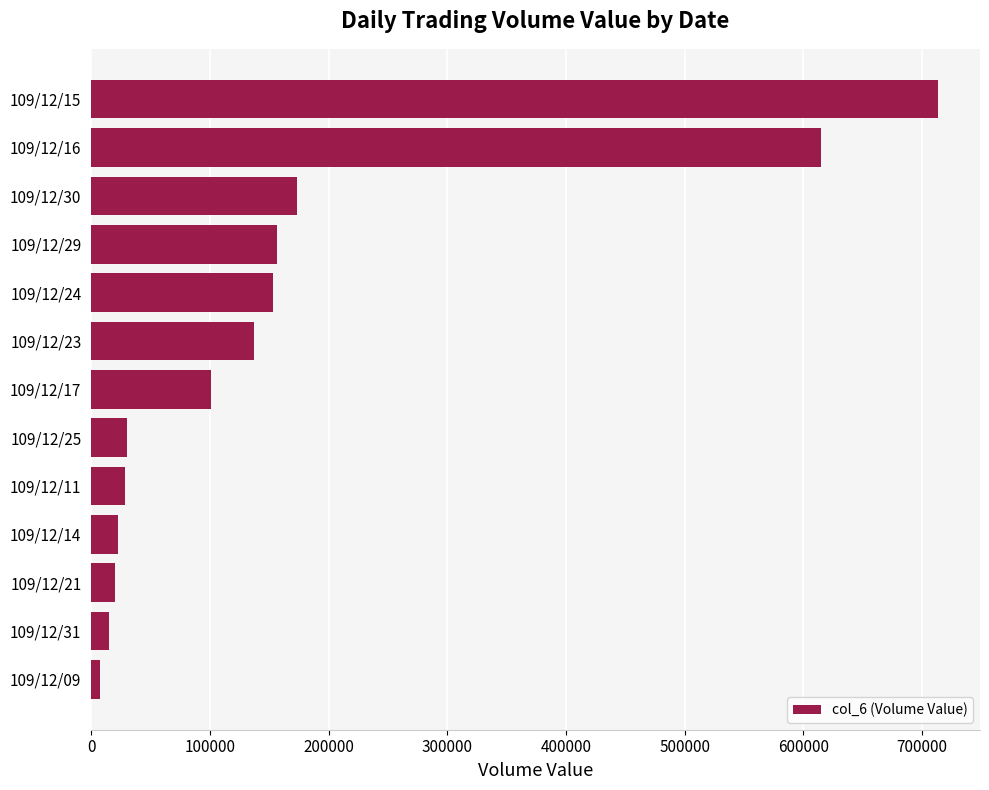

Does the chart contain any negative values?

No